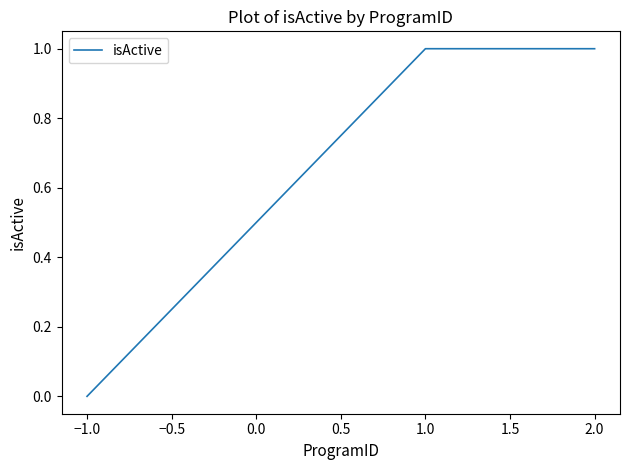

How many positive values are there?

2